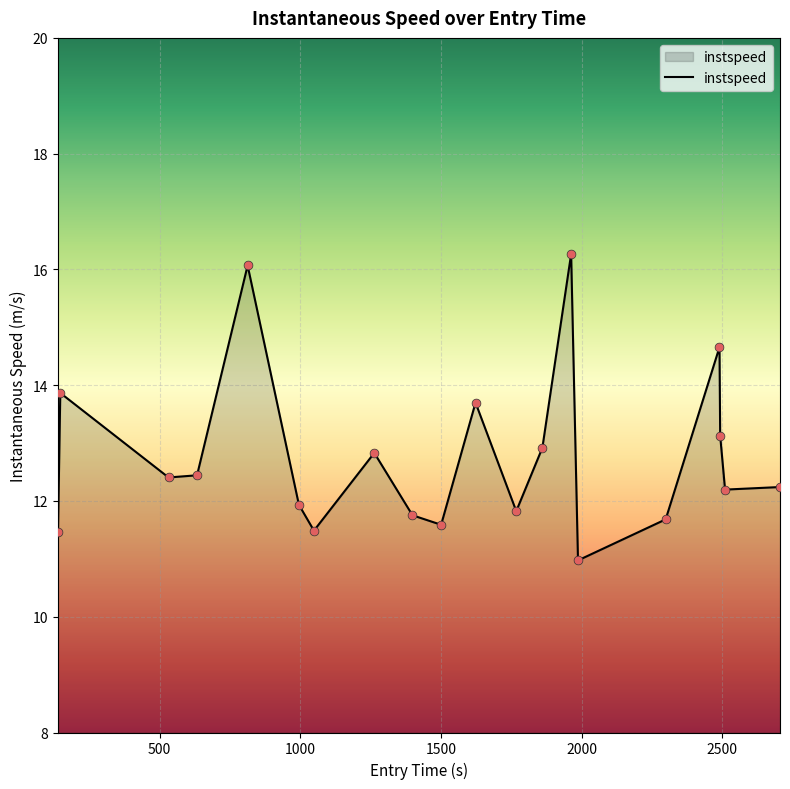

What is the maximum value shown in the chart?

16.3